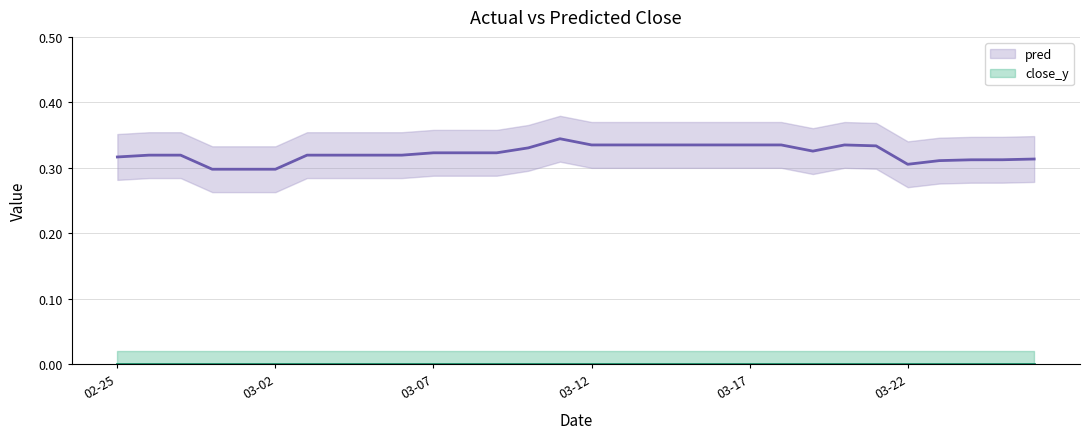

The value of pred at 27 is 0.1. True or false?

False